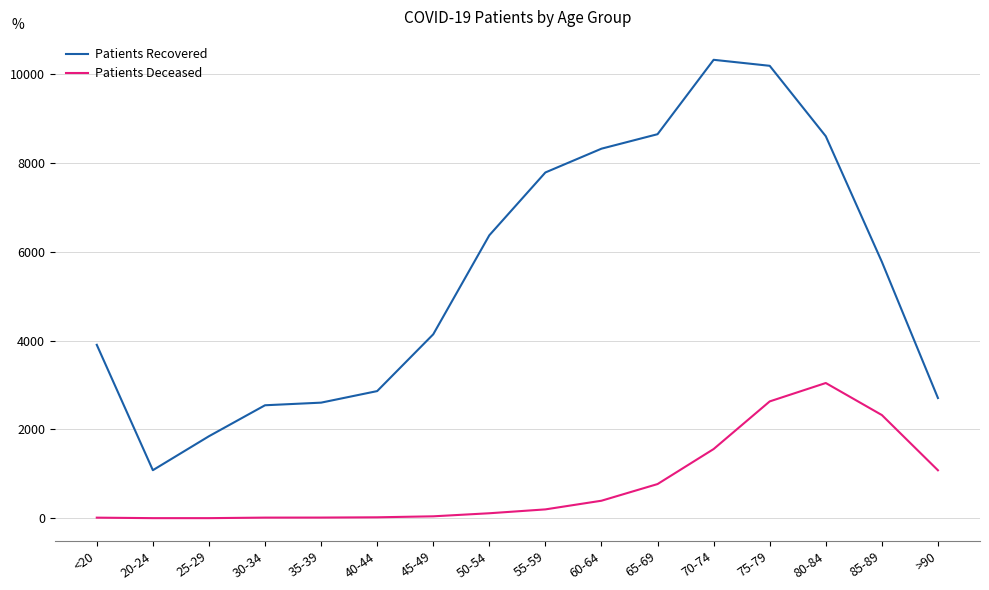

Which series has the largest total across all categories?

Patients Recovered